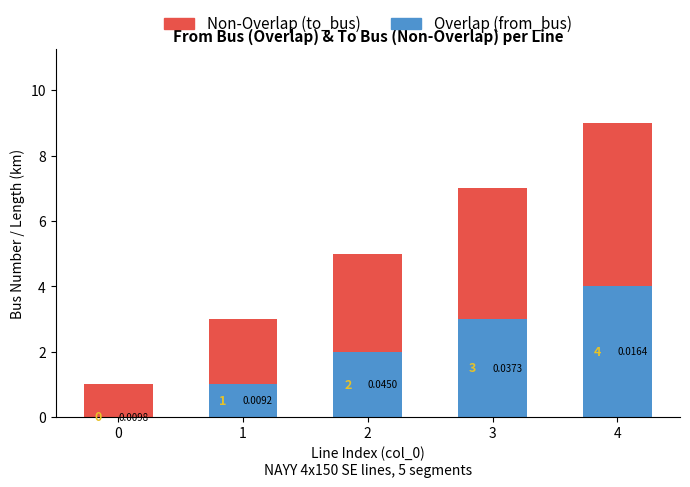

At which category is the sum across all series the highest?

4